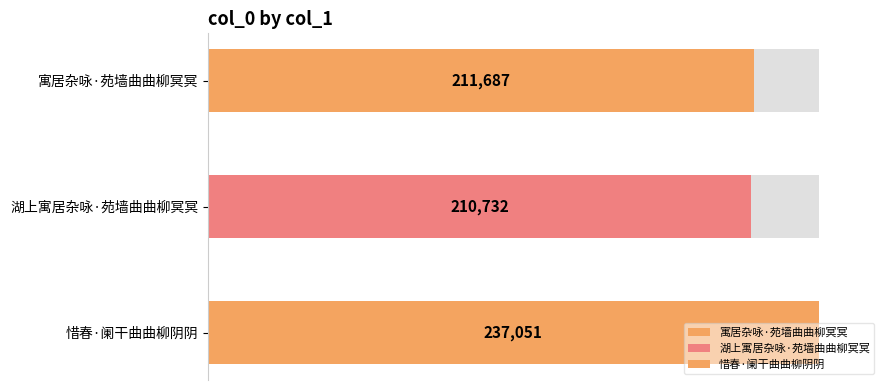

At which label does the data first exceed 211687?

惜春·阑干曲曲柳阴阴